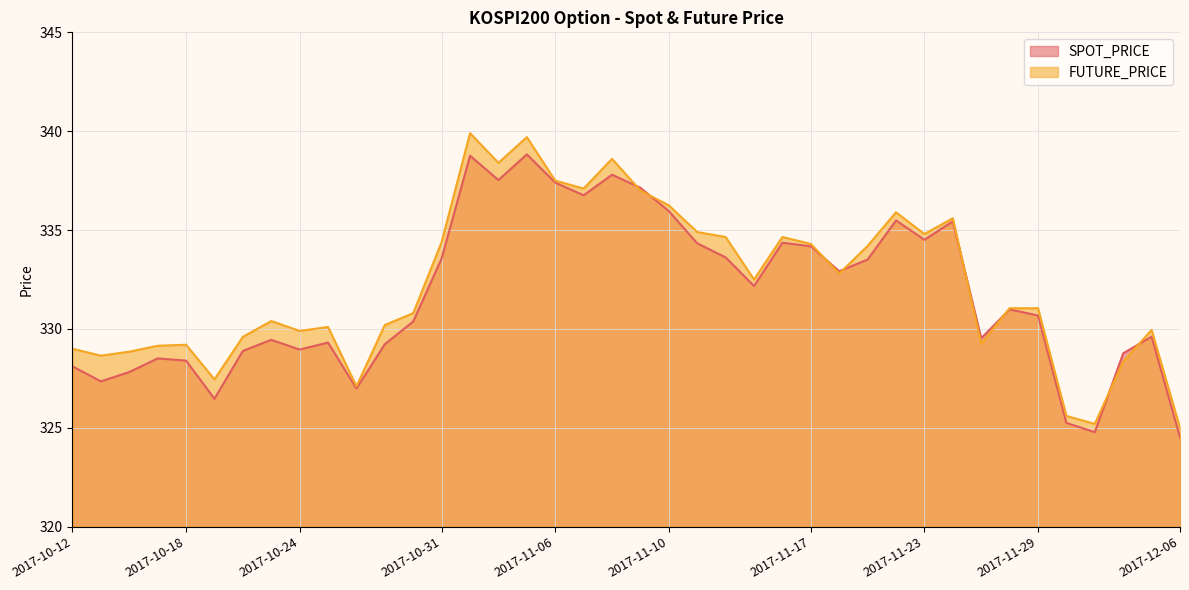

How many times do SPOT_PRICE and FUTURE_PRICE cross each other?

8